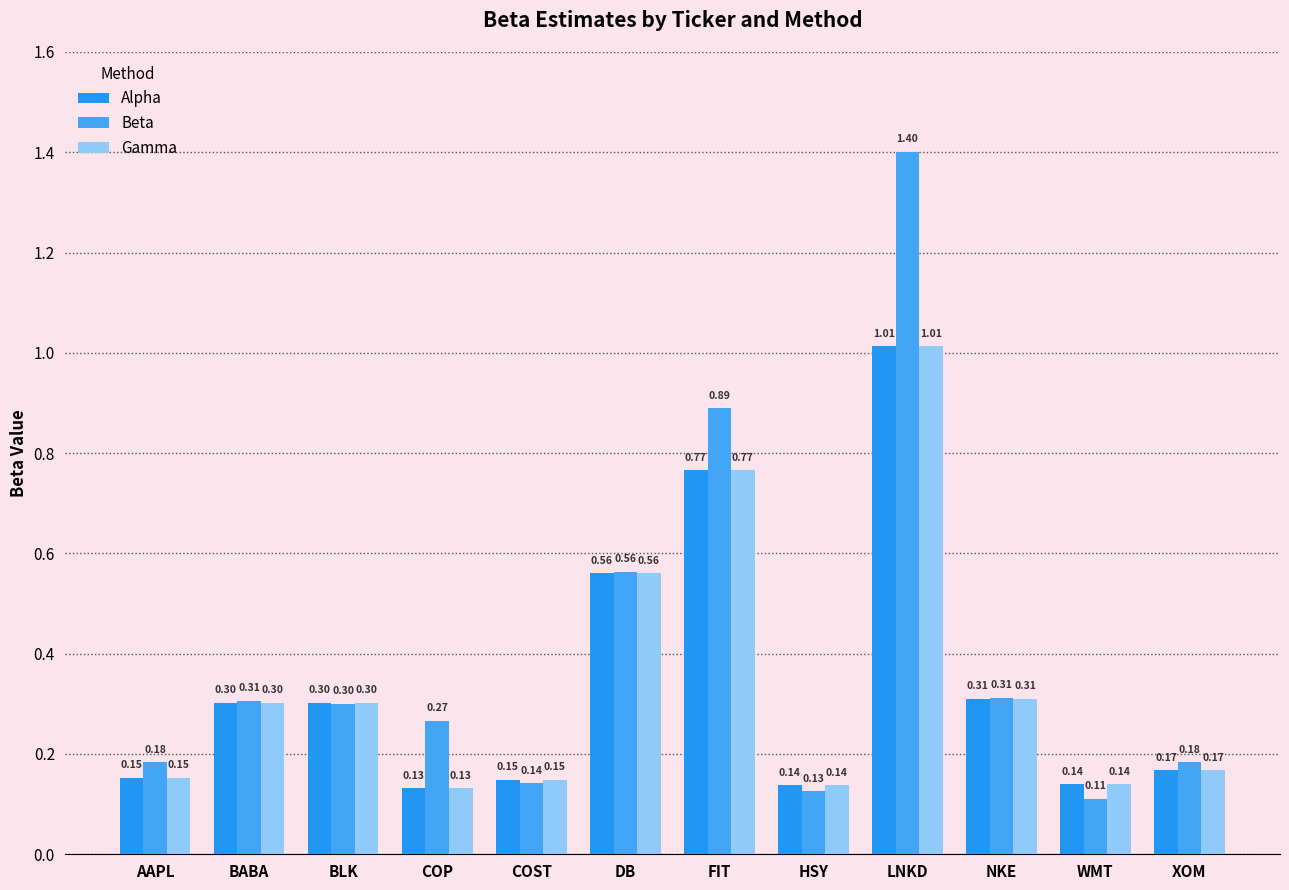

Are the bars horizontal?

No